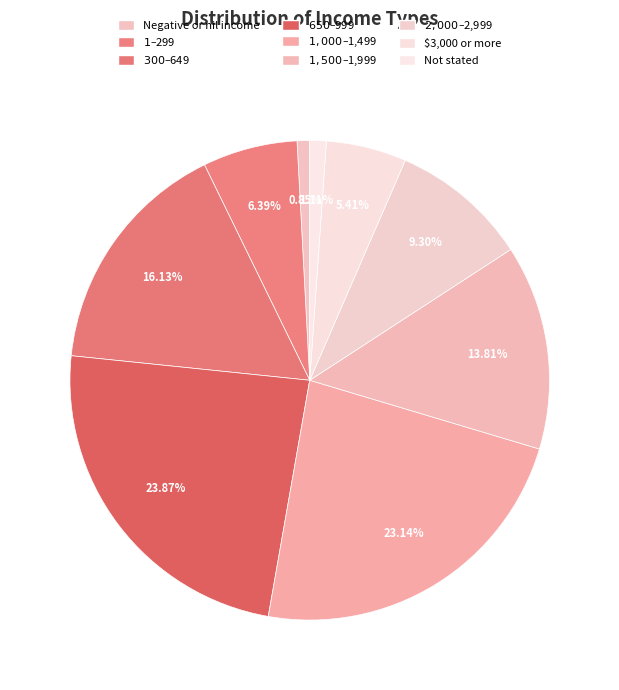

The $1,000–$1,499 slice represents 23% of the pie. True or false?

True